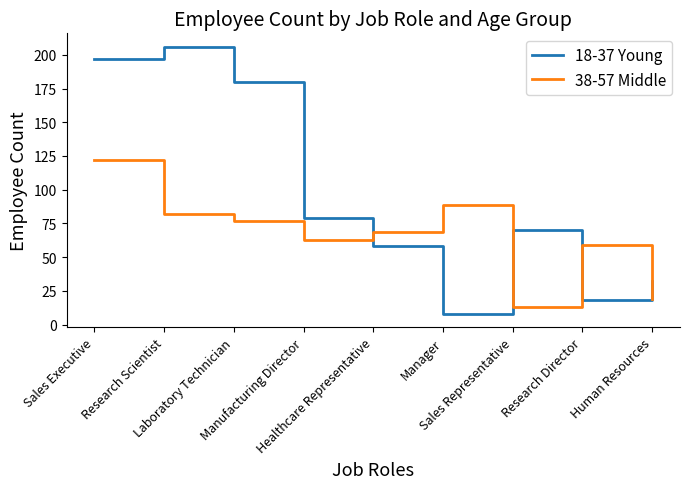

True or false: 18-37 Young and 38-57 Middle cross at least once.

True